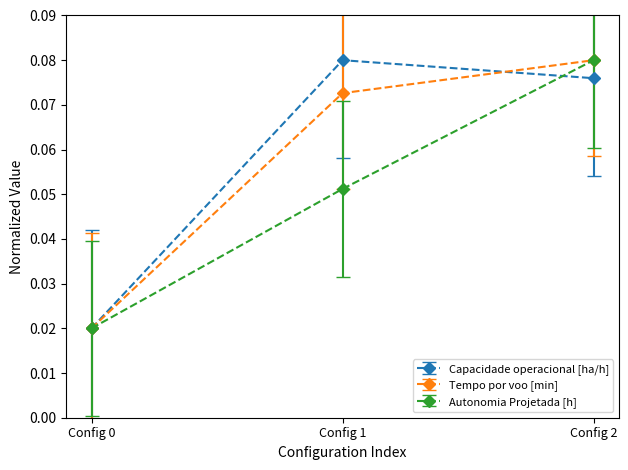

What are all the series names shown in the legend?

Capacidade operacional [ha/h], Tempo por voo [min], Autonomia Projetada [h]